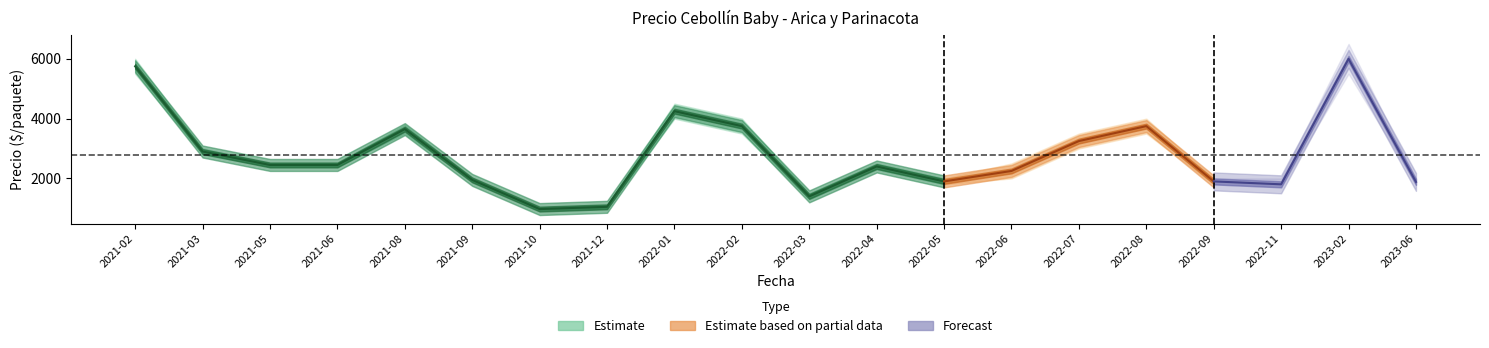

True or false: Precio minimo and Precio maximo intersect in this chart.

False